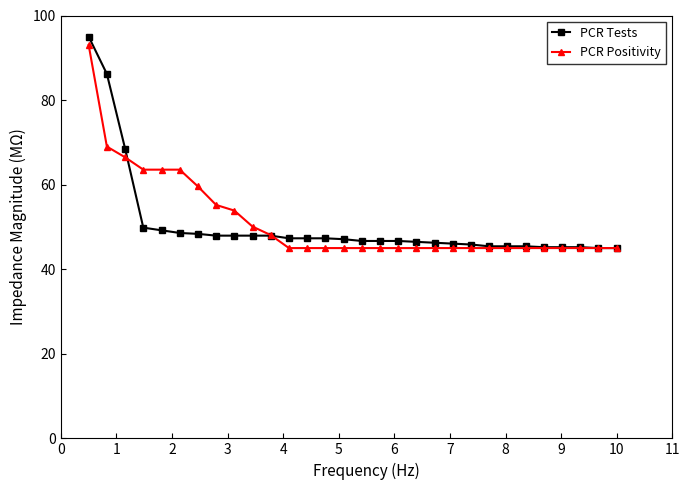

What is the value of the PCR Positivity point at the 18th from the left?

45.0